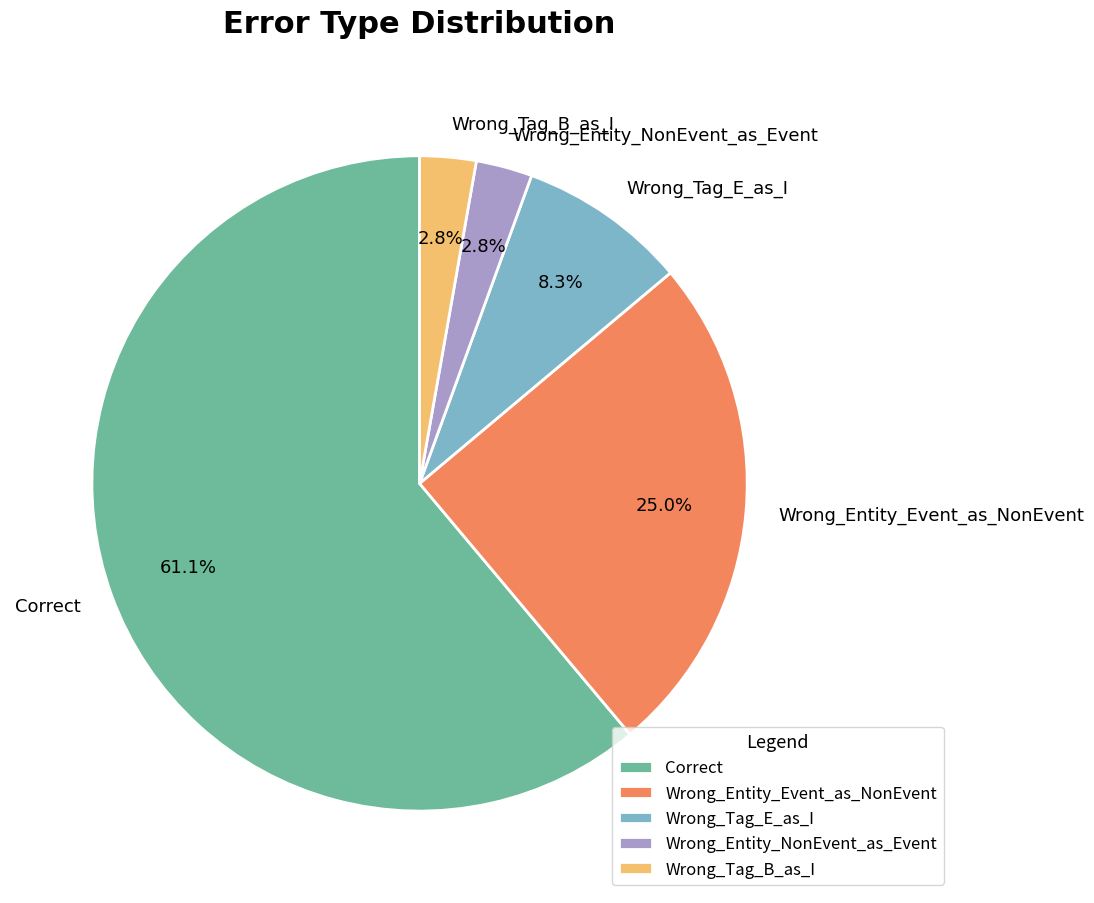

What is the total percentage of Wrong_Entity_NonEvent_as_Event and Correct?

63.9%